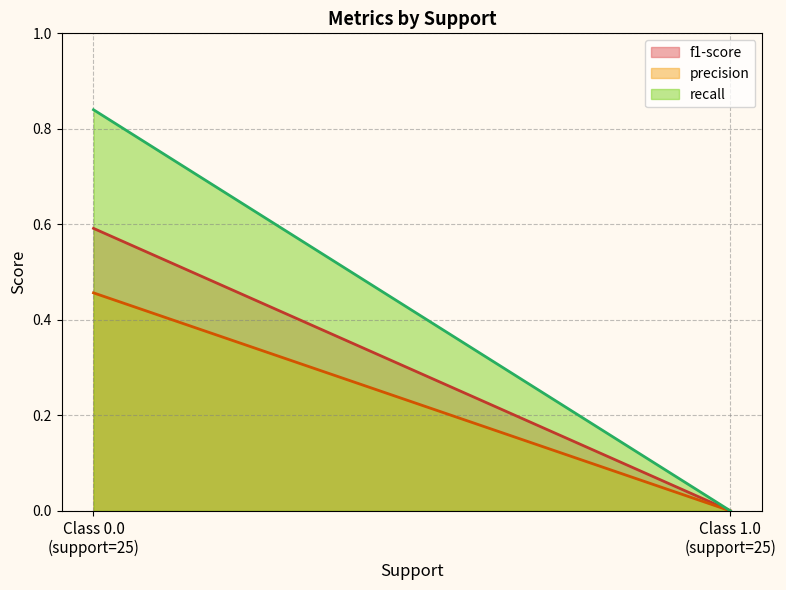

Which has a higher value, Class 0.0
(support=25) or Class 1.0
(support=25)?

Class 0.0
(support=25)